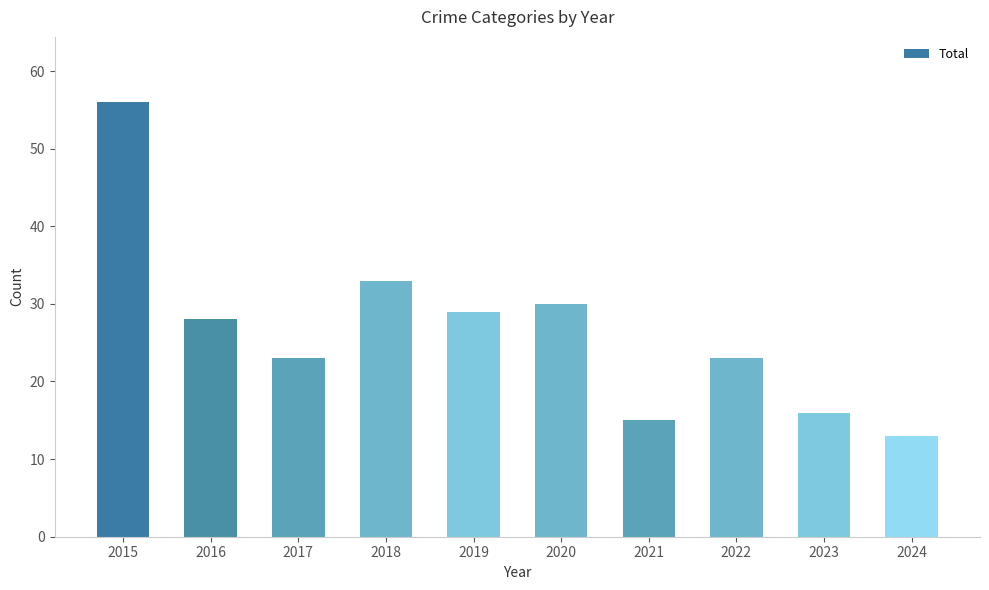

Which category has the highest value across all series?

2015